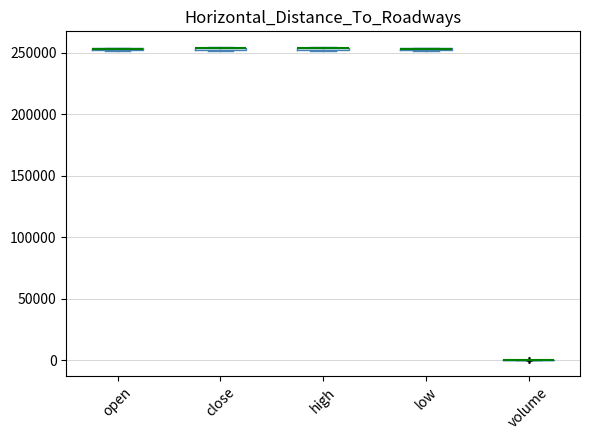

Where is the upper edge of the box for close on the y-axis? The values are not printed on the chart, so give them approximately, as read against the axis.

255000